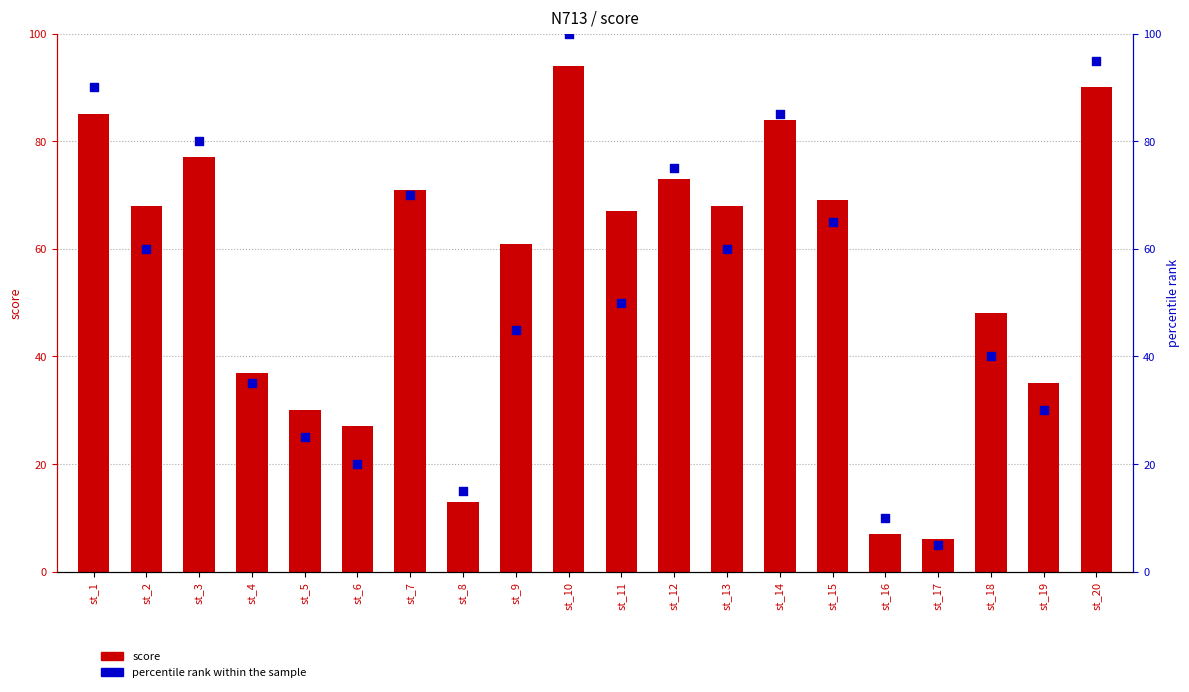

Which series has the widest spread of Y values?

percentile rank within the sample